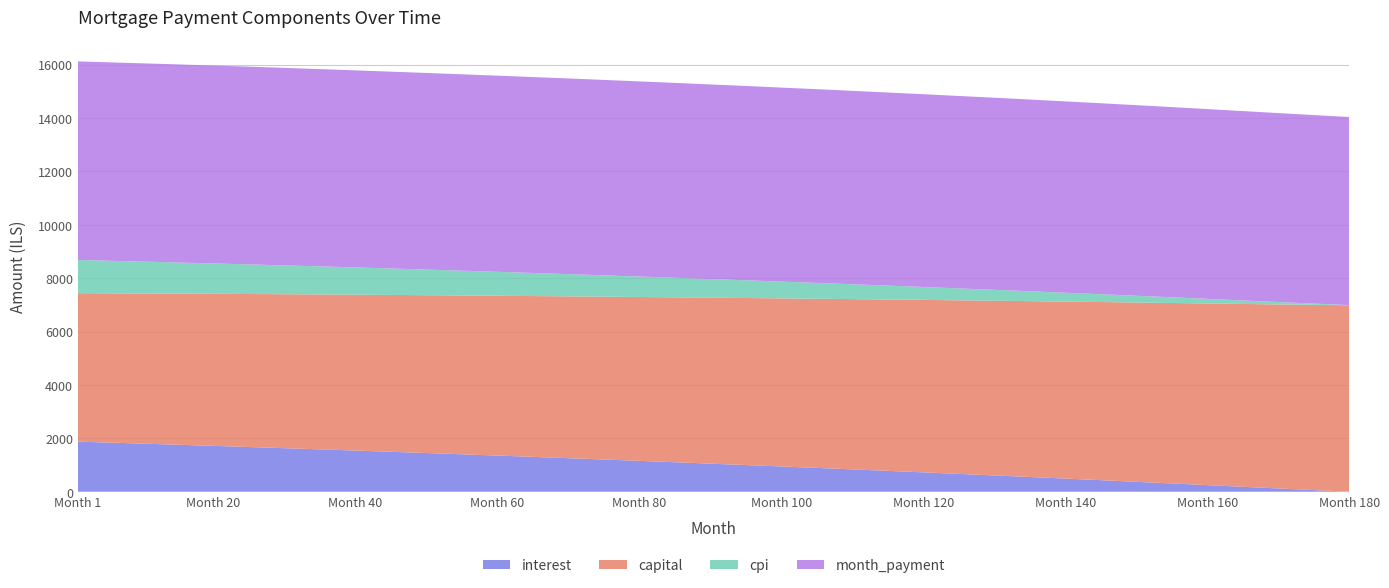

Reading left to right, extract all data points from this chart.

interest: 1=1877.3	12=1787.0	24=1685.2	36=1579.9	48=1470.0	60=1356.0	72=1238.0	84=1116.0	96=990.0	108=860.0	120=726.0	132=588.0	144=445.0	156=298.0	168=147.0	180=0.0
capital: 1=5562.5	12=5639.5	24=5724.6	36=5811.1	48=5898.0	60=5987.0	72=6078.0	84=6171.0	96=6266.0	108=6363.0	120=6462.0	132=6563.0	144=6666.0	156=6771.0	168=6878.0	180=6987.0
cpi: 1=1244.6	12=1184.3	24=1116.3	36=1046.0	48=973.0	60=898.0	72=820.0	84=740.0	96=657.0	108=572.0	120=484.0	132=394.0	144=301.0	156=205.0	168=106.0	180=5.0
month_payment: 1=7439.8	12=7426.5	24=7409.8	36=7391.0	48=7371.0	60=7350.0	72=7328.0	84=7304.0	96=7279.0	108=7252.0	120=7223.0	132=7192.0	144=7159.0	156=7124.0	168=7087.0	180=7048.0